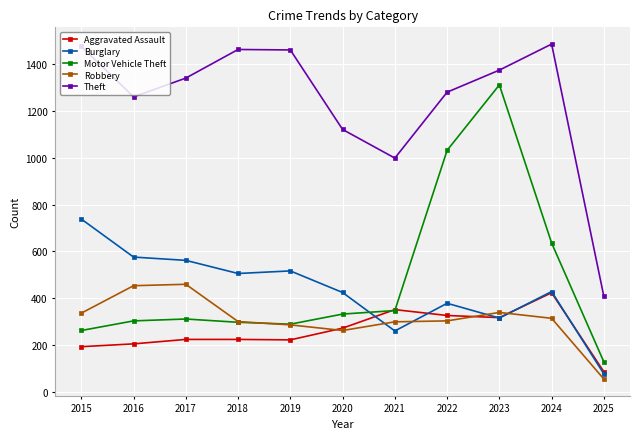

True or false: Burglary and Theft intersect in this chart.

False